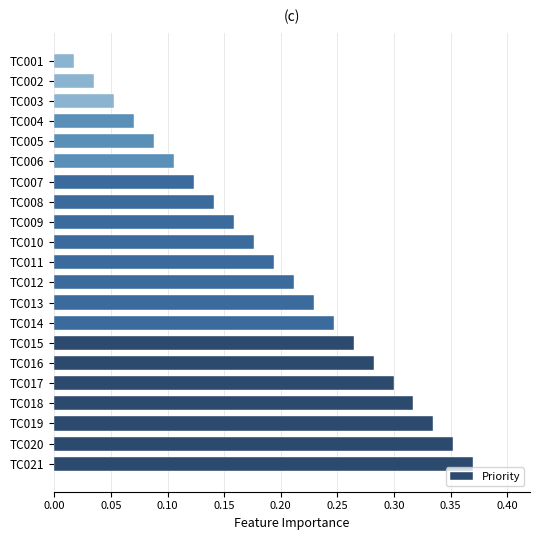

How many categories are shown in the chart?

21